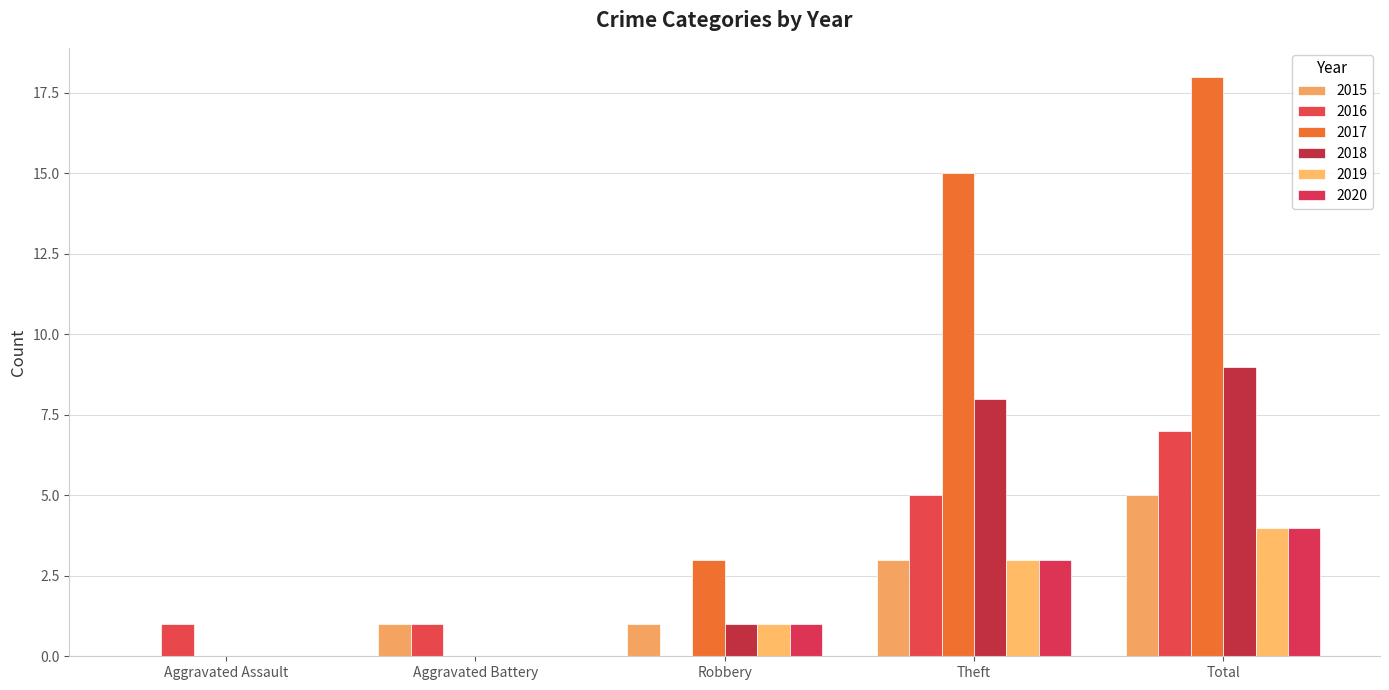

True or false: 2020 has a value of 1 at Robbery.

True